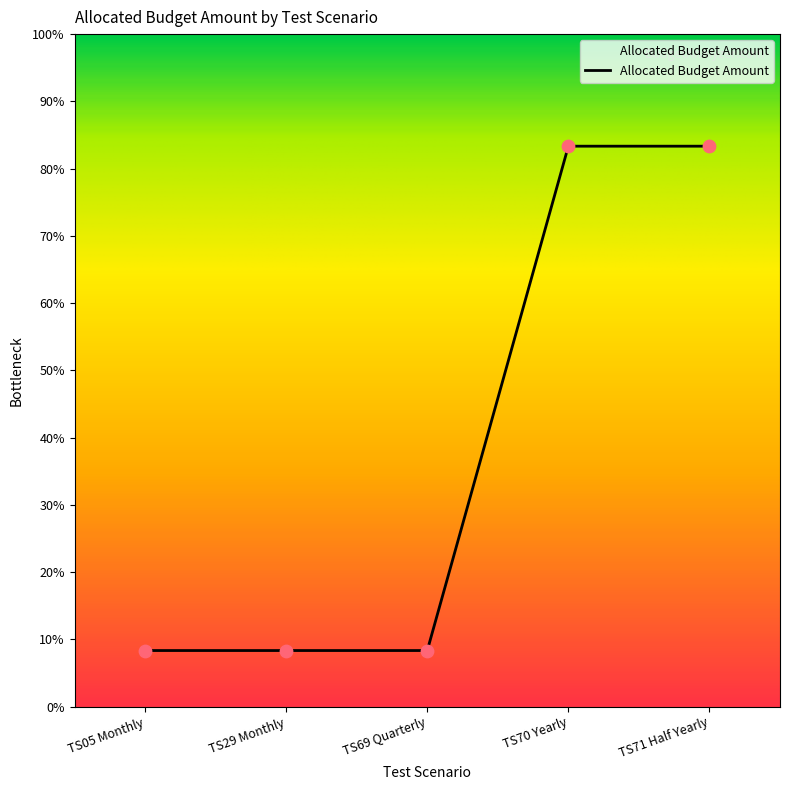

Is this an area chart (filled region under the line)?

Yes